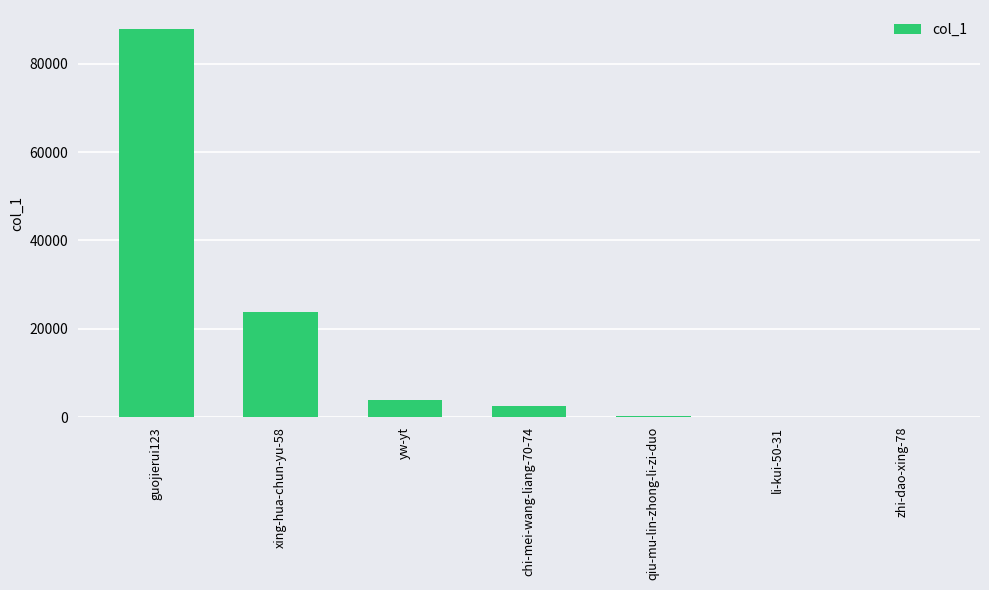

Where is the data nearest to the value 43882?

xing-hua-chun-yu-58